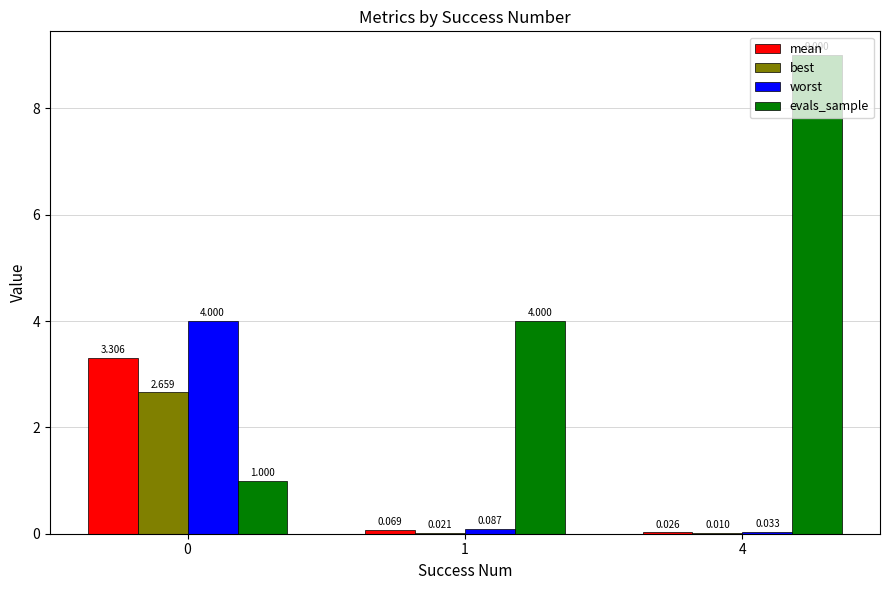

Are the bars horizontal?

No